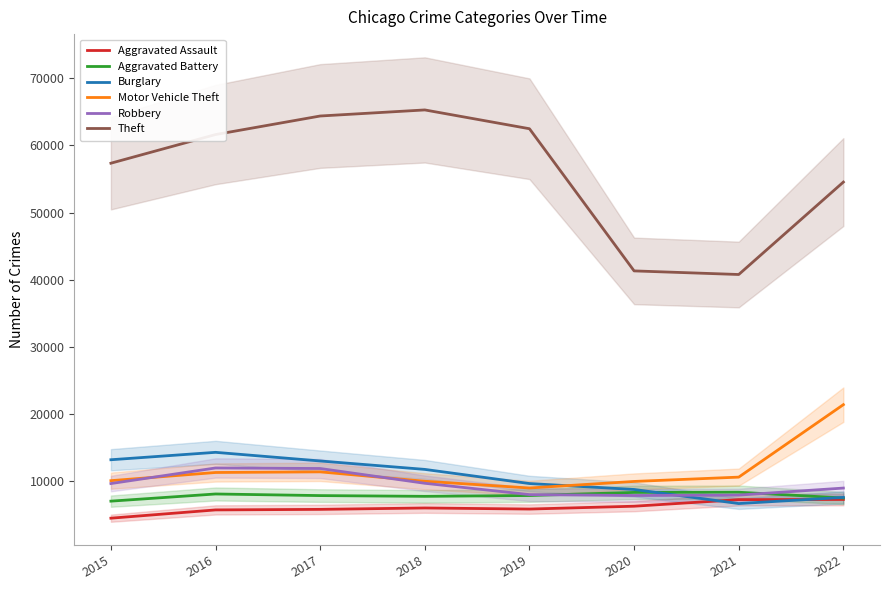

Reading left to right, what are all the values shown in this chart?

Aggravated Assault: 2015=4480	2016=5712	2017=5793	2018=6001	2019=5840	2020=6263	2021=7243	2022=7270
Aggravated Battery: 2015=7018	2016=8085	2017=7845	2018=7734	2019=7857	2020=8319	2021=8346	2022=7487
Burglary: 2015=13184	2016=14289	2017=13001	2018=11746	2019=9639	2020=8757	2021=6658	2022=7578
Motor Vehicle Theft: 2015=10068	2016=11286	2017=11380	2018=9983	2019=8977	2020=9953	2021=10596	2022=21389
Robbery: 2015=9638	2016=11960	2017=11880	2018=9679	2019=7994	2020=7855	2021=7919	2022=8965
Theft: 2015=57350	2016=61618	2017=64381	2018=65285	2019=62485	2020=41311	2021=40774	2022=54541